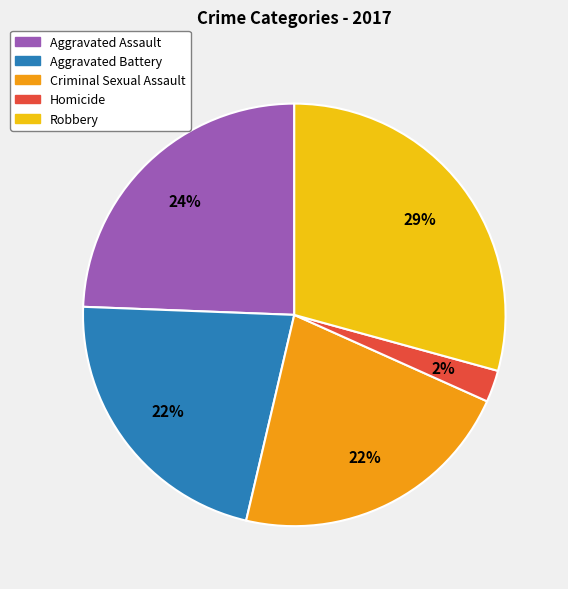

What is the largest slice in the pie chart?

Robbery